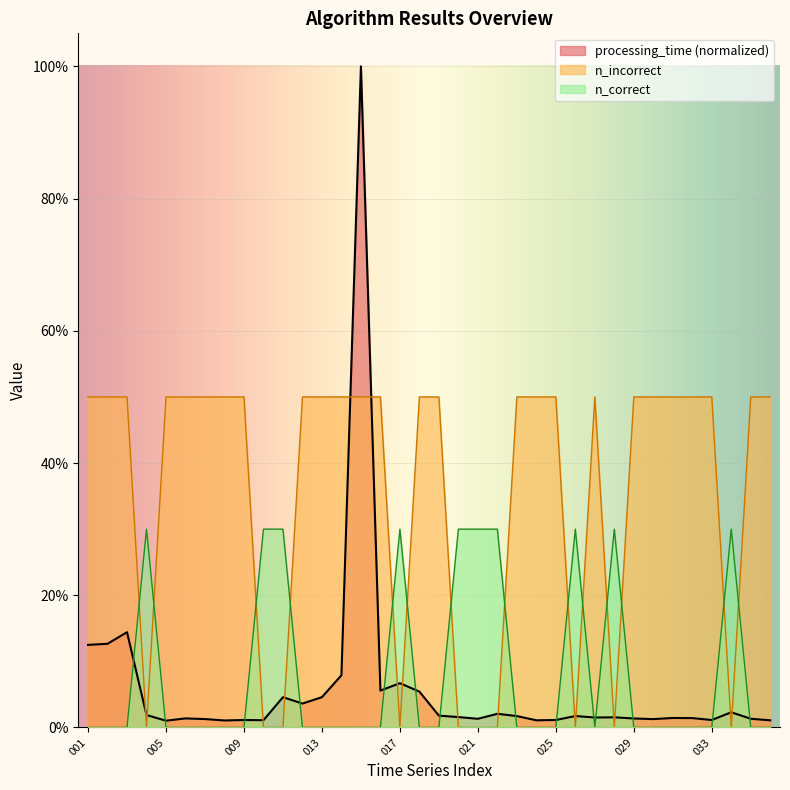

True or false: n_correct and processing_time cross at least once.

True